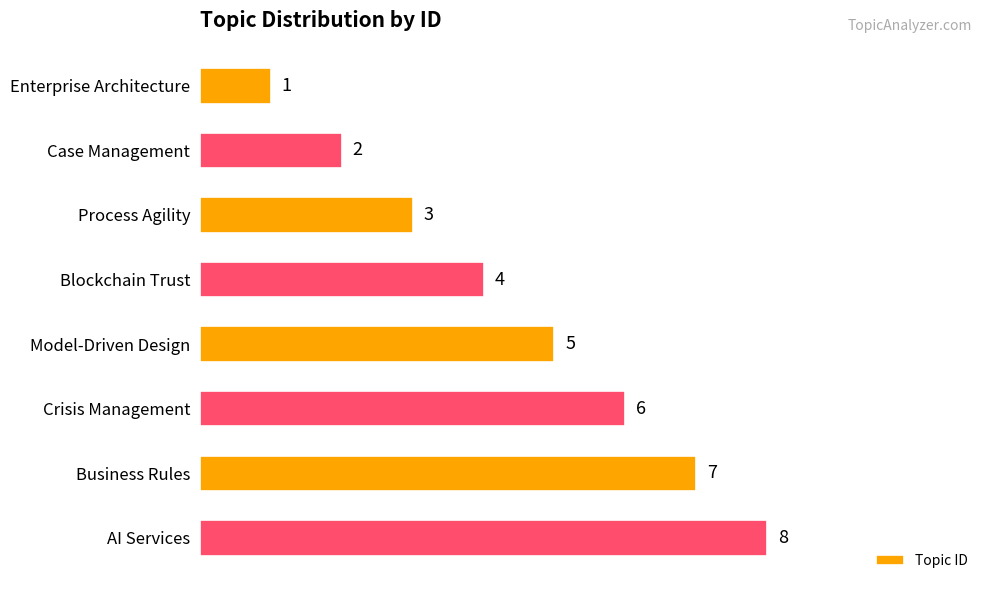

List the labels in order of value, smallest first.

Enterprise Architecture, Case Management, Process Agility, Blockchain Trust, Model-Driven Design, Crisis Management, Business Rules, AI Services